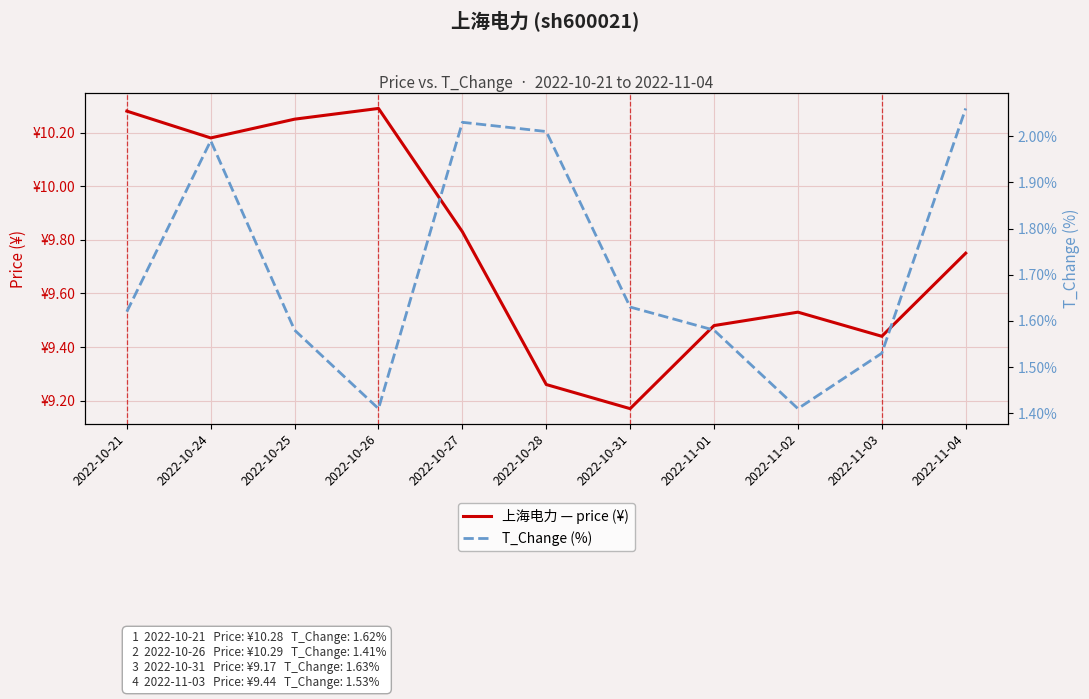

What is the average value of the 上海电力 — price (¥) series?

9.8